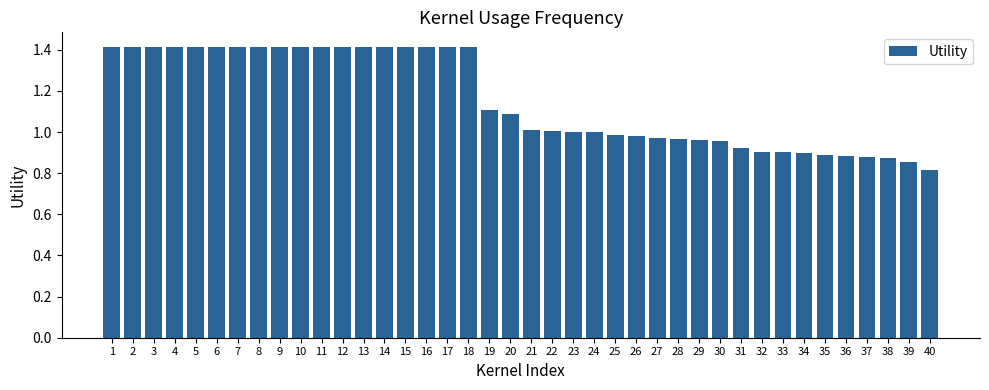

What is the difference between the maximum and second lowest values?

0.6